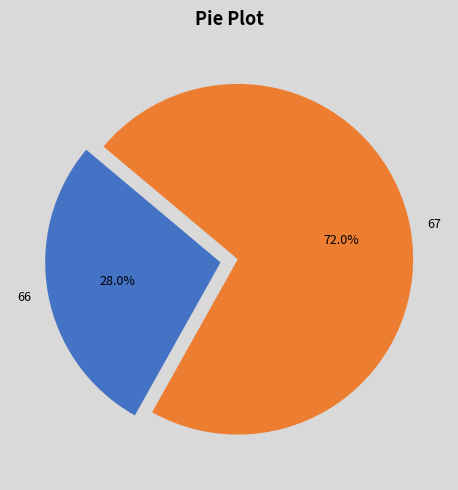

Between 66 and 67, which is larger?

67